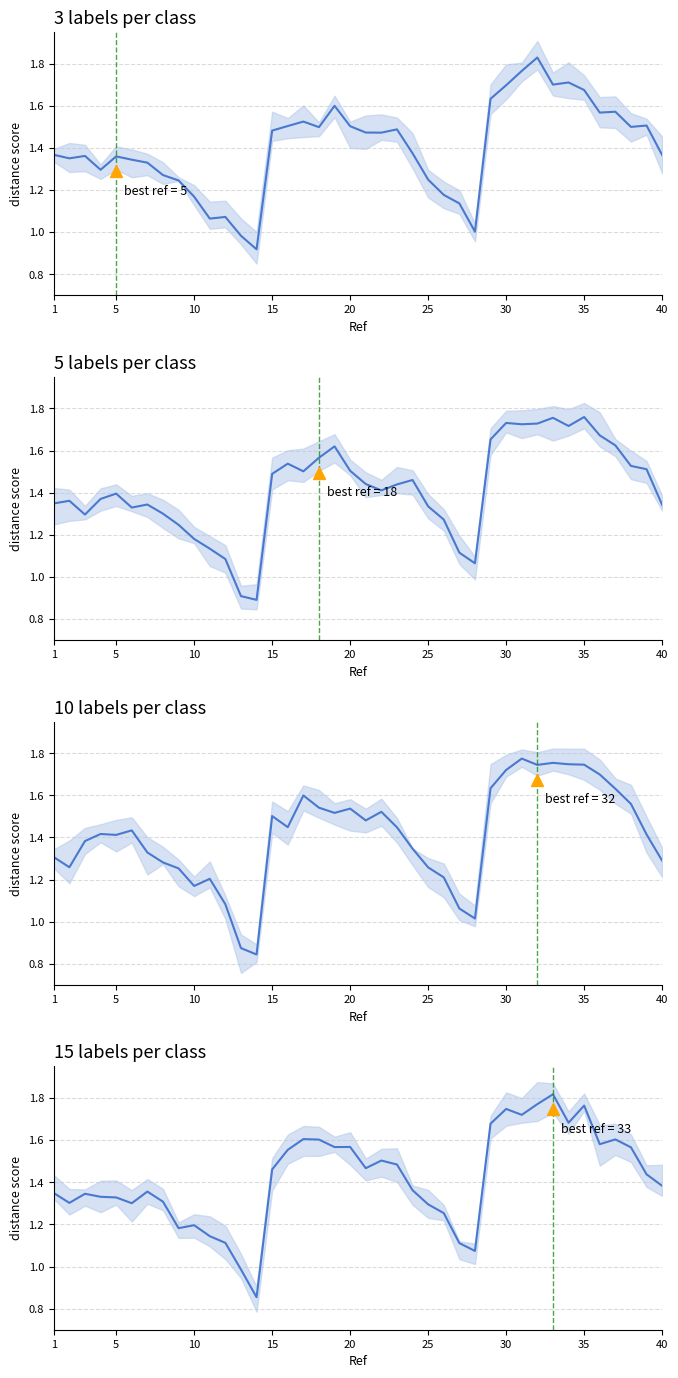

Count the number of categories in the chart.

40